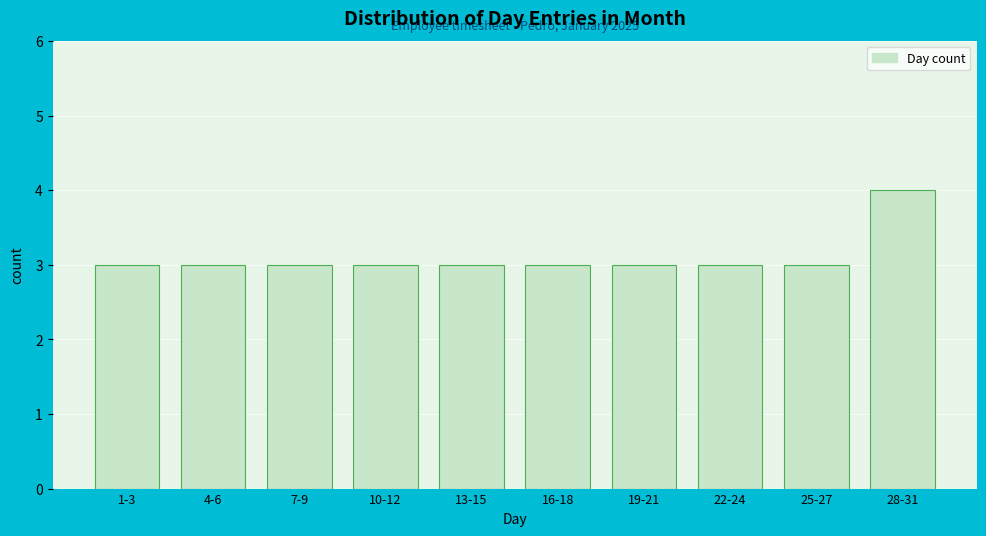

Reading left to right, list all the values displayed in this chart.

1-3=3	4-6=3	7-9=3	10-12=3	13-15=3	16-18=3	19-21=3	22-24=3	25-27=3	28-31=4